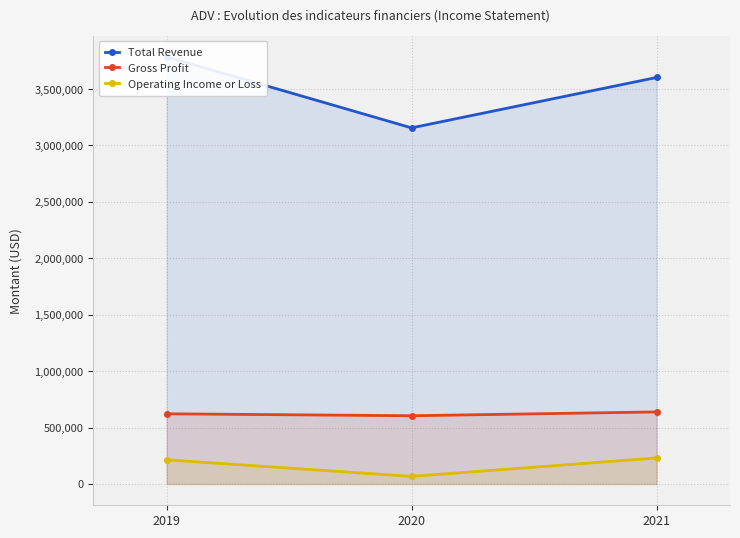

Which series has the widest spread of values?

Total Revenue